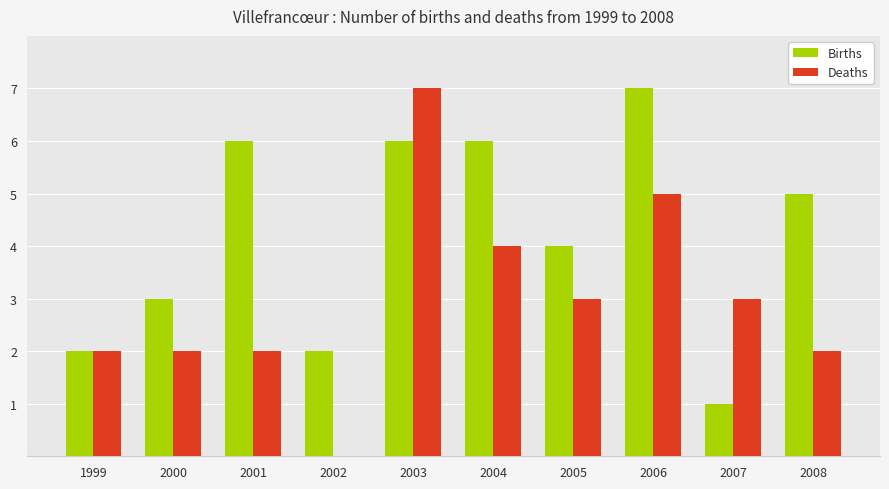

What is the sum of the Deaths values at 2008 and 2000?

4